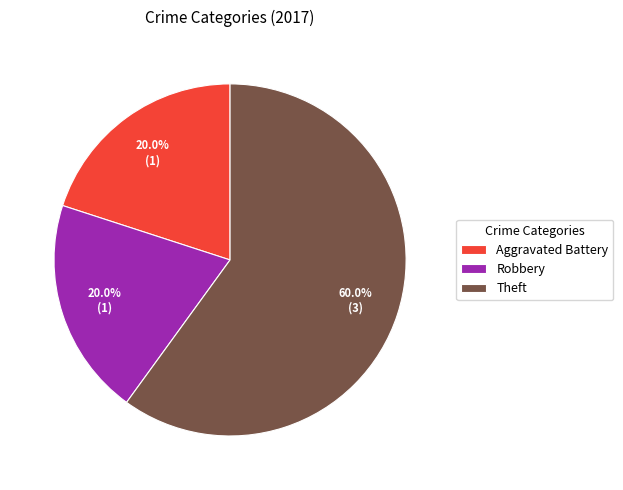

To the nearest percent, what is the combined percentage of Aggravated Battery and Theft?

80%